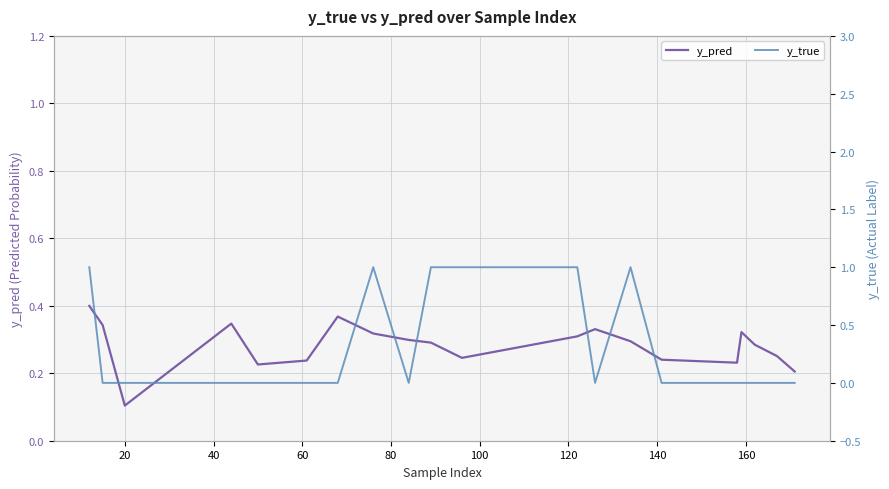

Which label corresponds to the smallest value in the chart?

20